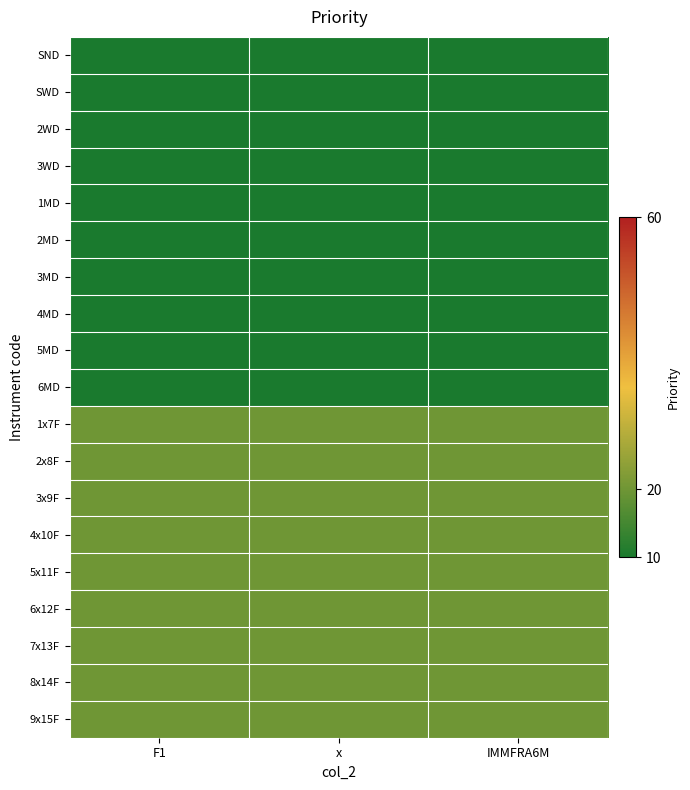

How many distinct data groups are displayed?

19